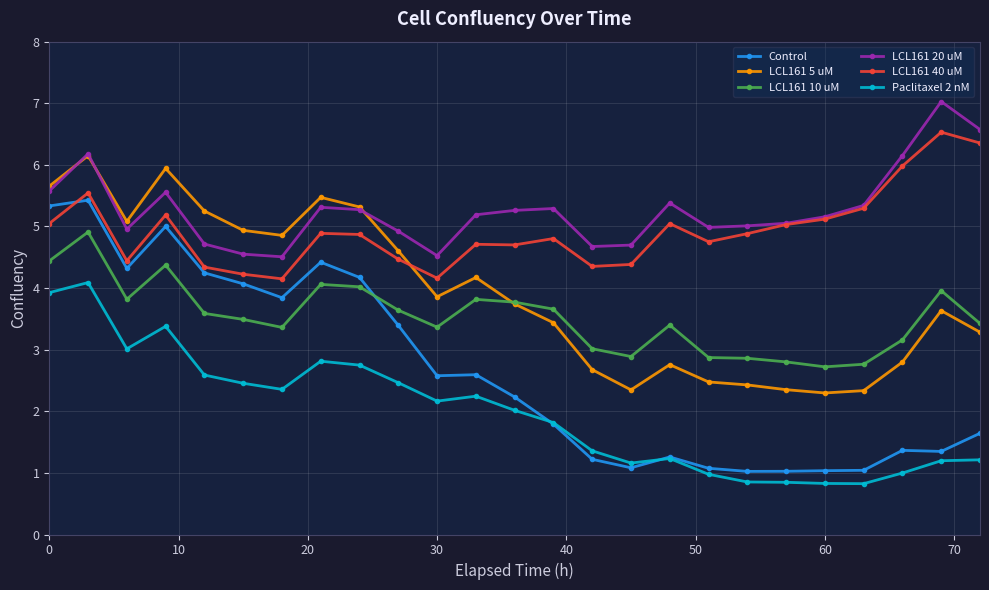

At how many categories does at least one series exceed 0?

25